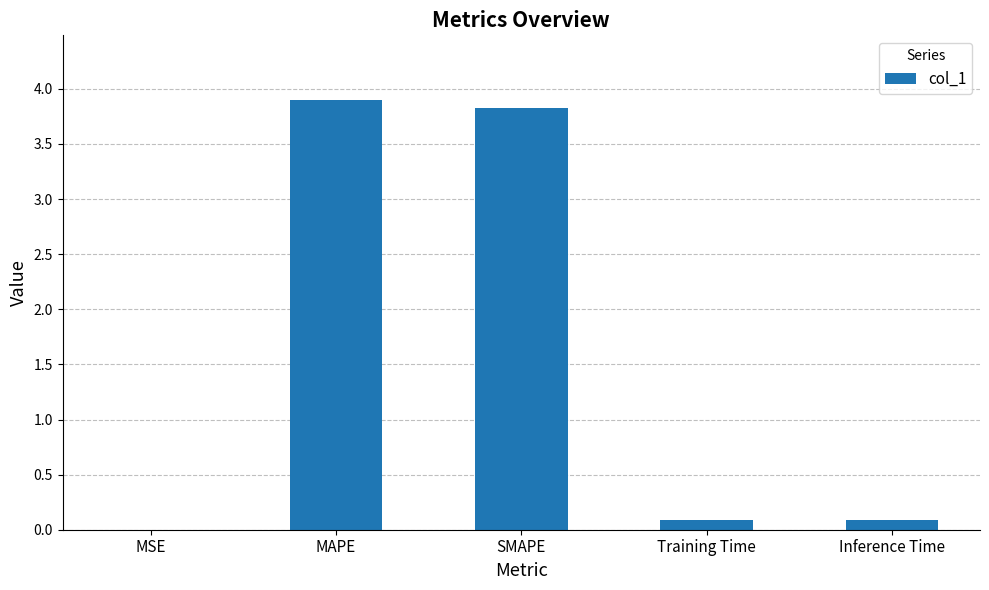

The chart shows a value of 3.9 at MAPE. True or false?

True